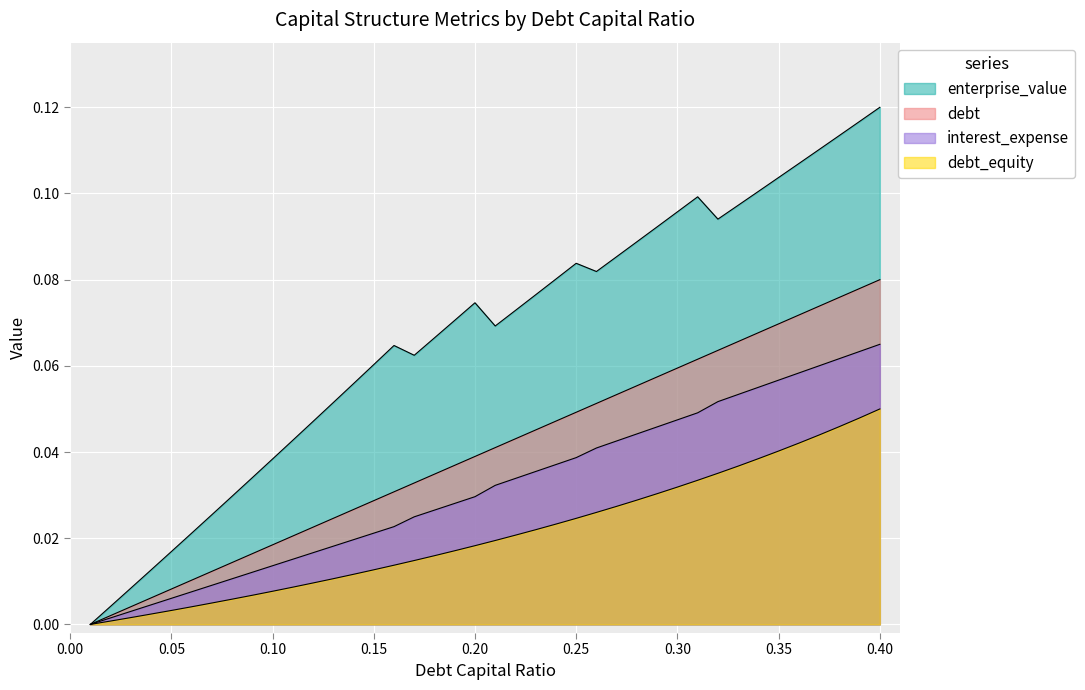

True or false: enterprise_value and debt_capital cross at least once.

False